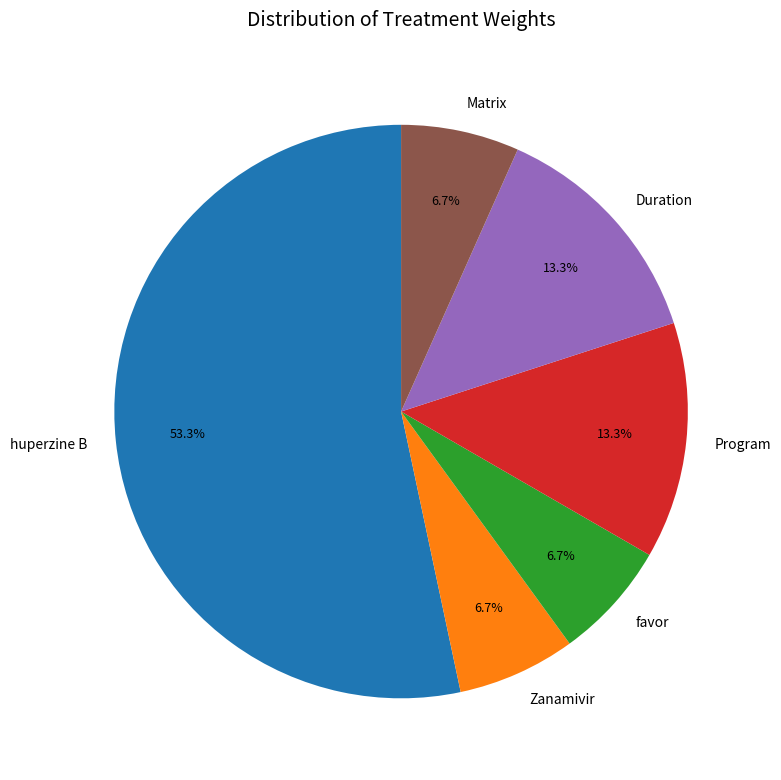

Which category has the biggest portion of the pie?

huperzine B